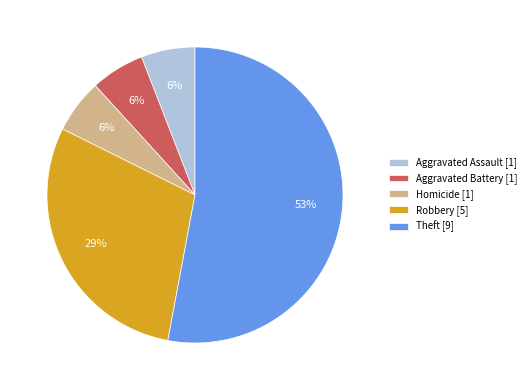

Which has a higher value, Theft [9] or Aggravated Battery [1]?

Theft [9]